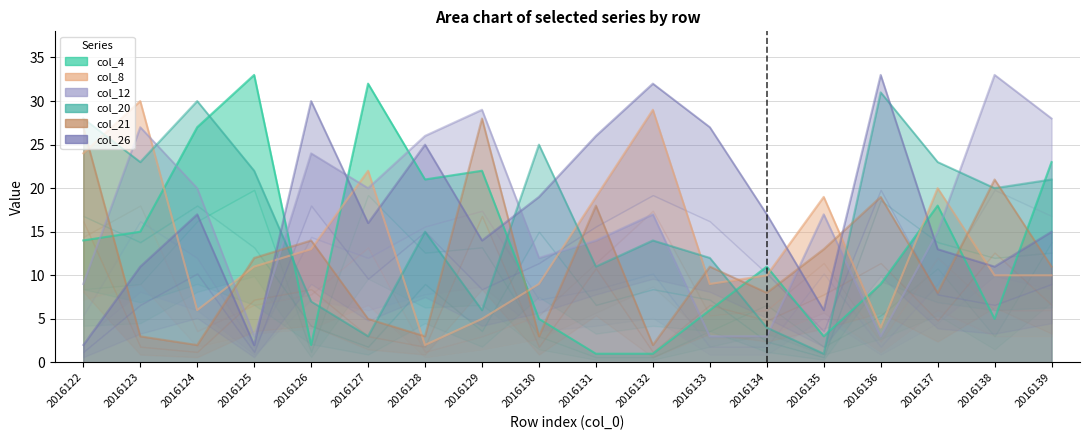

After their last crossing, which series has the higher values: col_21 or col_4?

col_4